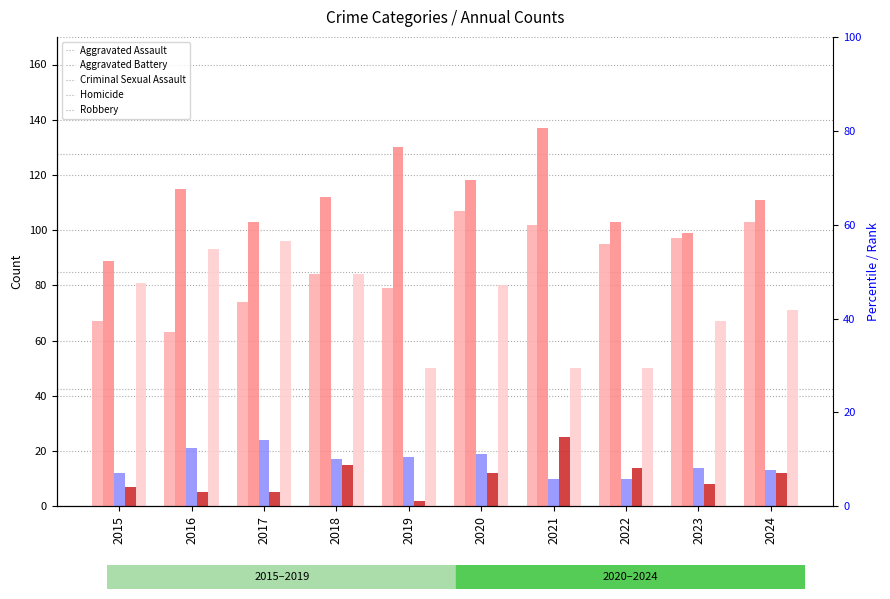

Reading left to right, extract all data points from this chart.

Aggravated Assault: 67	63	74	84	79	107	102	95	97	103
Aggravated Battery: 89	115	103	112	130	118	137	103	99	111
Criminal Sexual Assault: 12	21	24	17	18	19	10	10	14	13
Homicide: 7	5	5	15	2	12	25	14	8	12
Robbery: 81	93	96	84	50	80	50	50	67	71